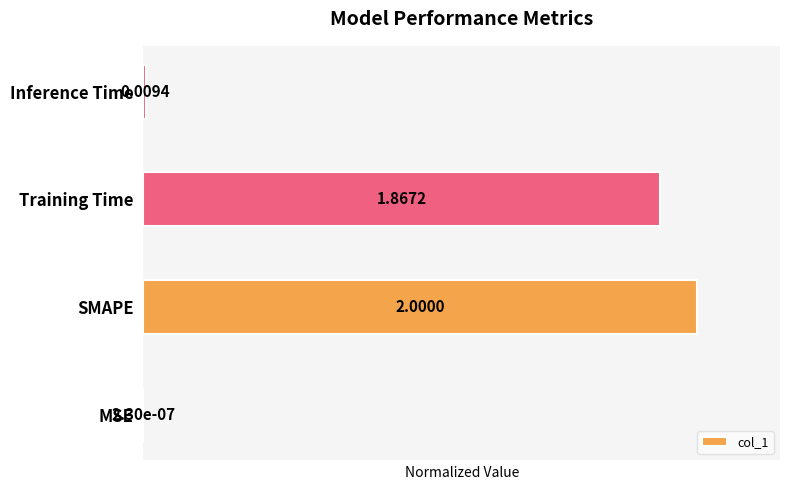

What is the change in value from Training Time to Inference Time?

-0.9